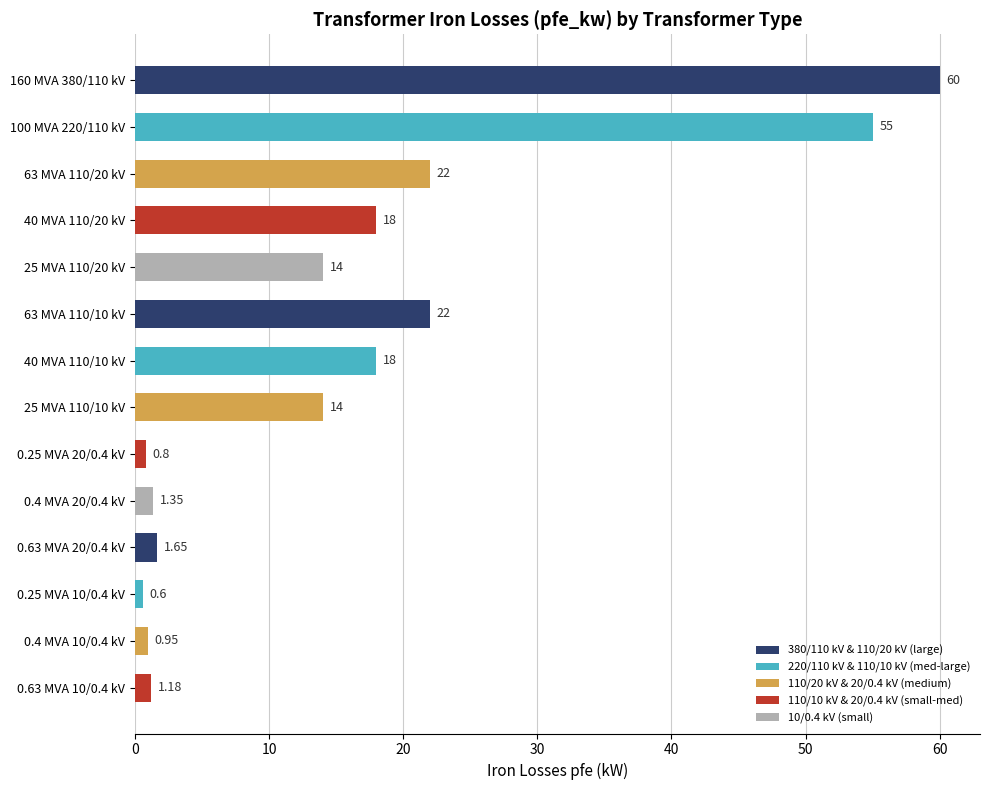

Are the bars horizontal?

Yes